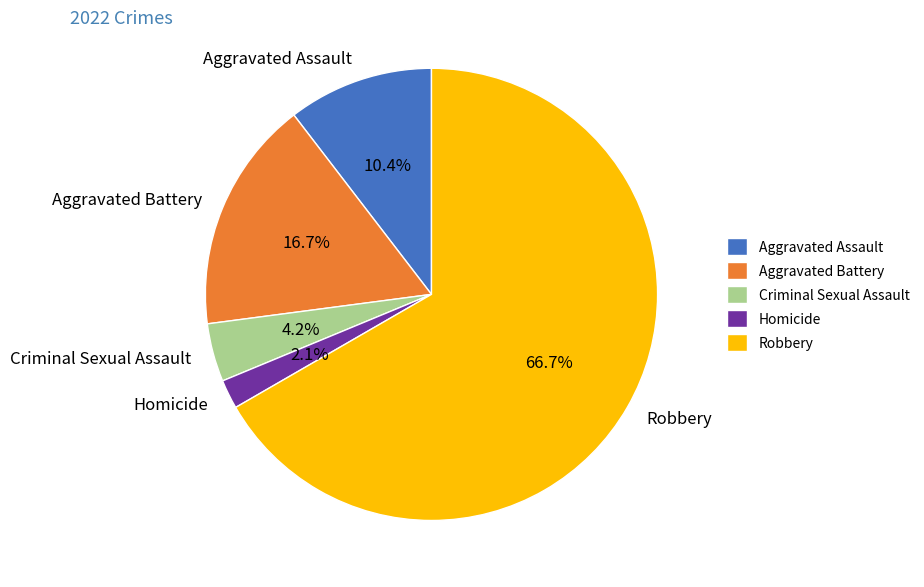

To the nearest percent, what is the difference between the Robbery and Aggravated Battery slice percentages?

50%